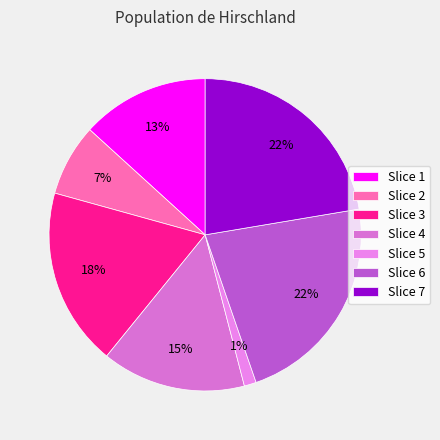

Does any single category account for the majority?

No